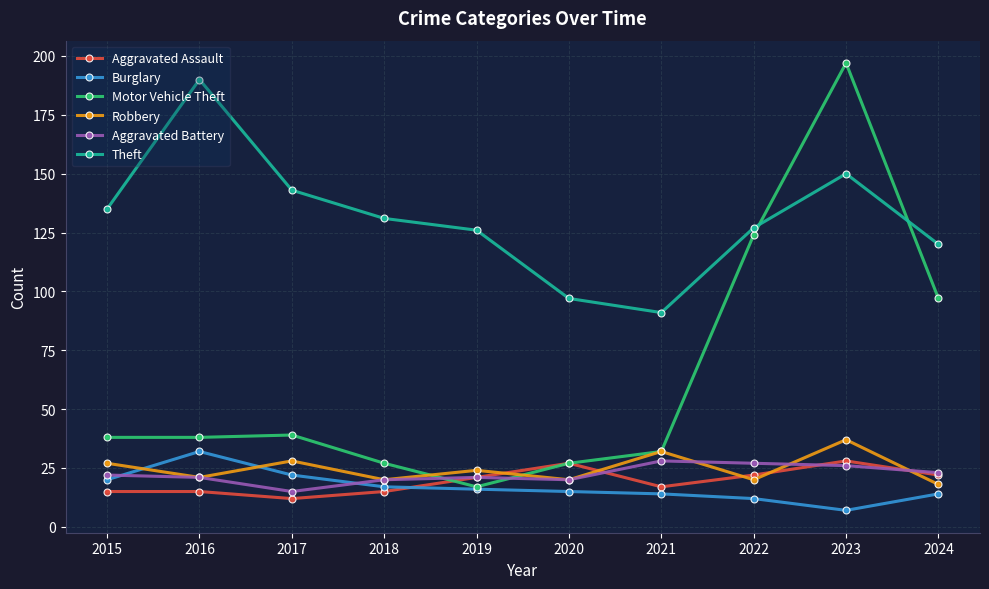

What are all the series names shown in the legend?

Aggravated Assault, Burglary, Motor Vehicle Theft, Robbery, Aggravated Battery, Theft